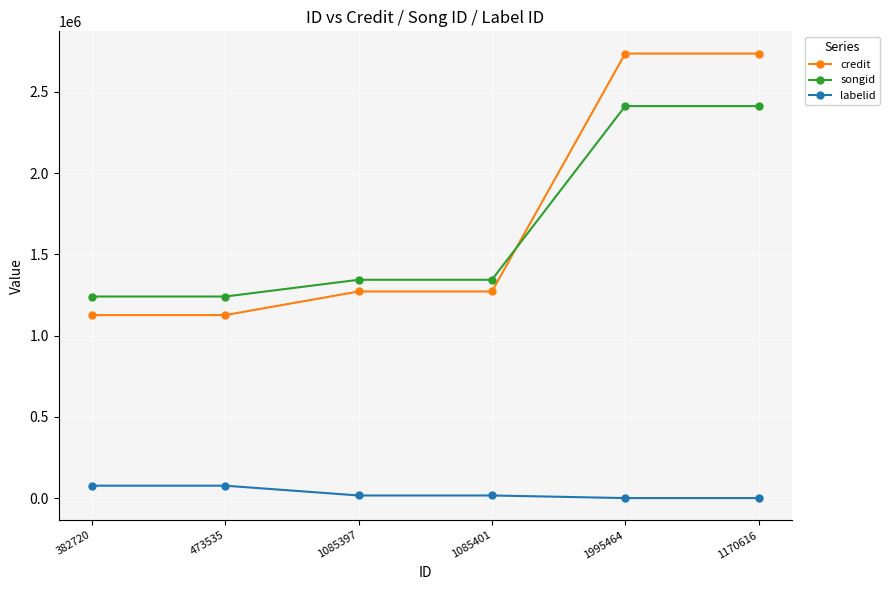

What is the total value across all series at 1995464?

5149579